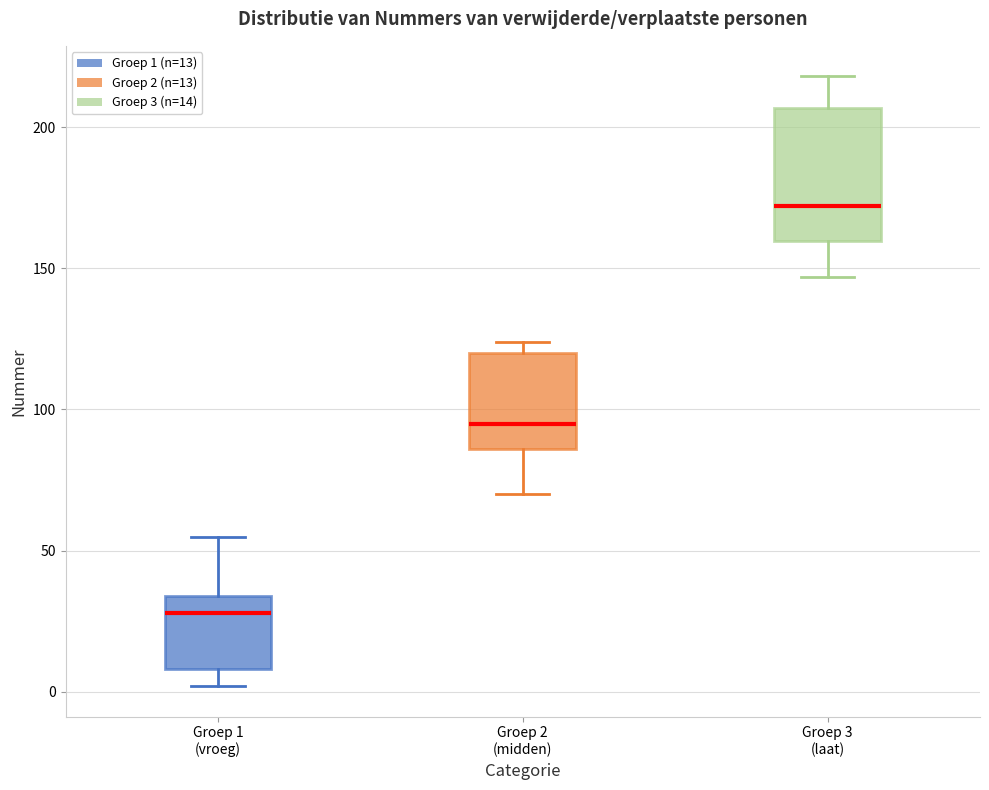

Reading left to right, read every box against the y-axis: the position of its median line, the range the box covers, and the ends of its whiskers. The values are not printed on the chart, so give them approximately, as read against the axis.

Groep 1 (vroeg): median 30, box 10 to 35, whiskers 0 to 55
Groep 2 (midden): median 95, box 85 to 120, whiskers 70 to 125
Groep 3 (laat): median 170, box 160 to 205, whiskers 145 to 220